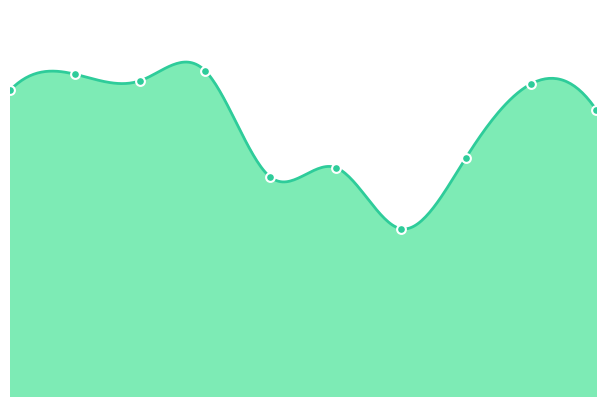

What is the ratio of the value at 2020 to the value at 2015?

0.7